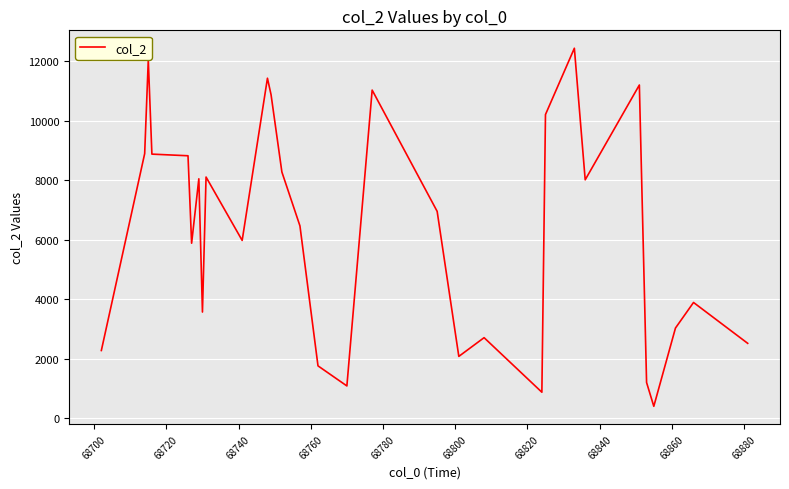

What is the maximum value shown in the chart?

12428